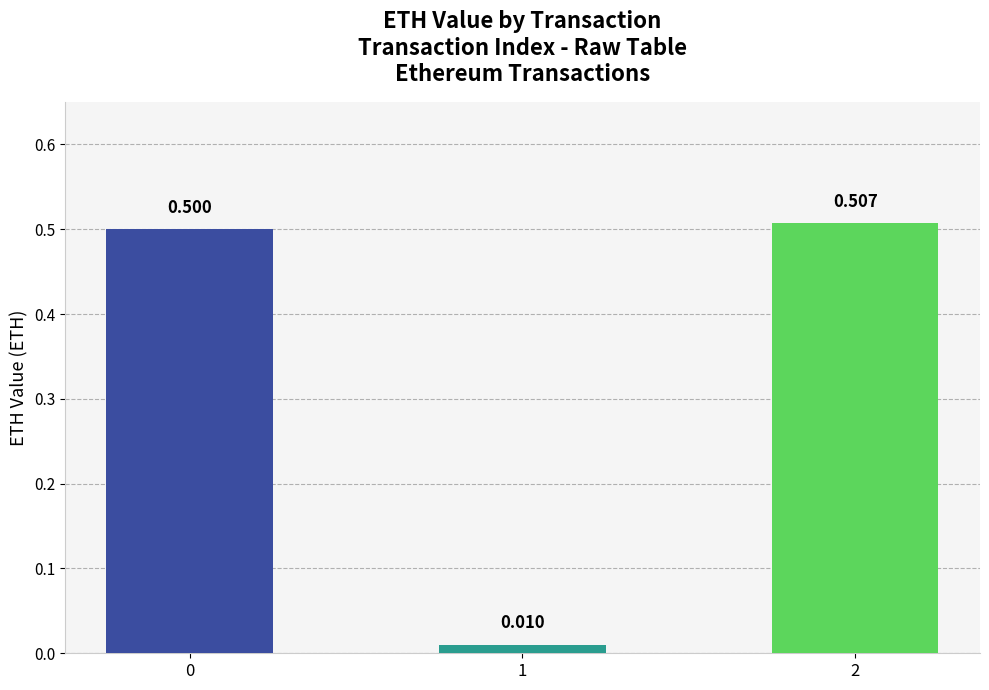

Is it true that the value at 2 is 0.7?

False